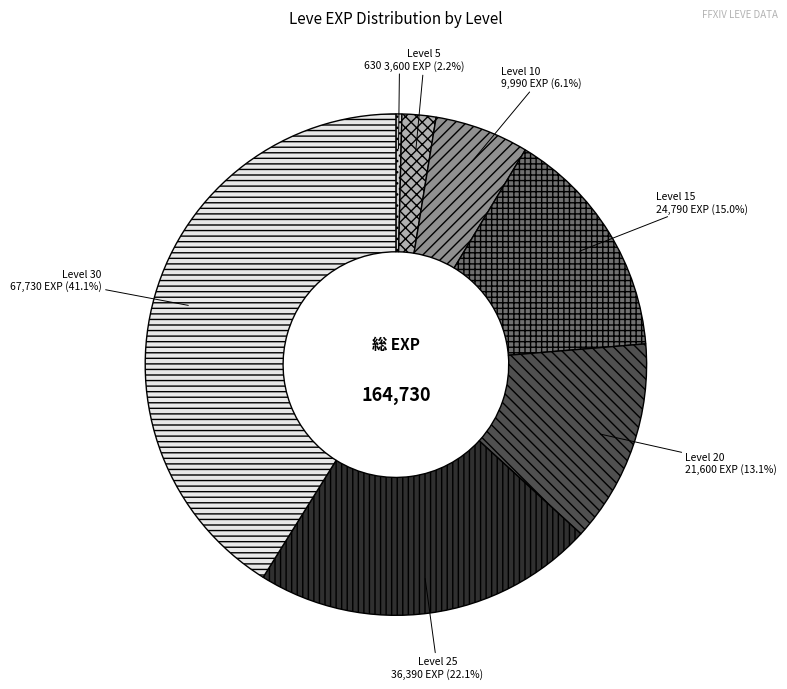

Is there any slice that represents more than half of the pie?

No